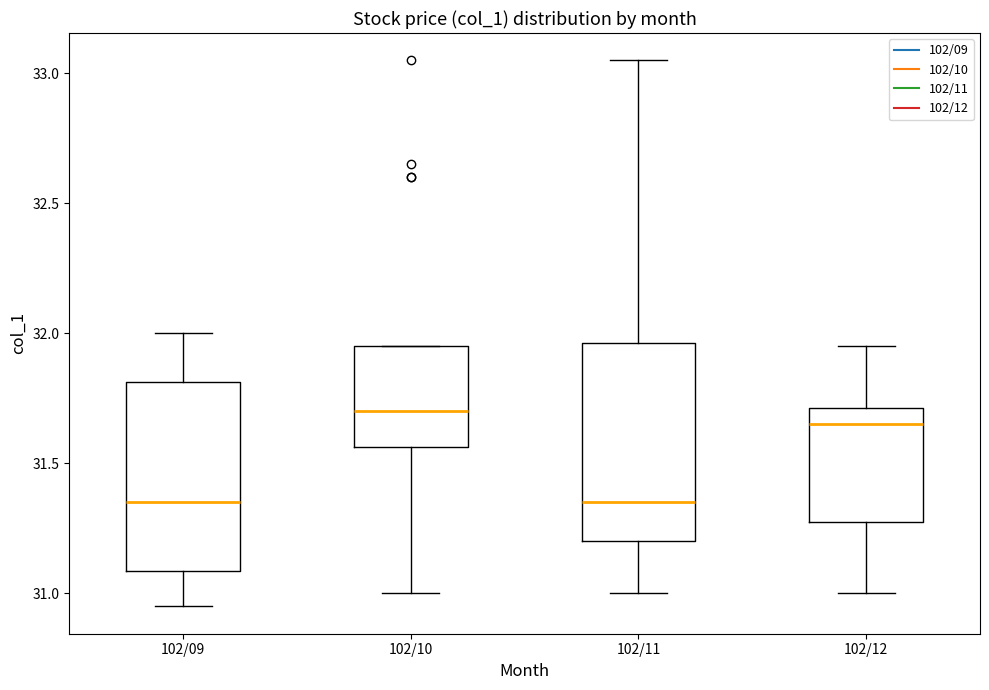

Which box has the highest median line?

102/10